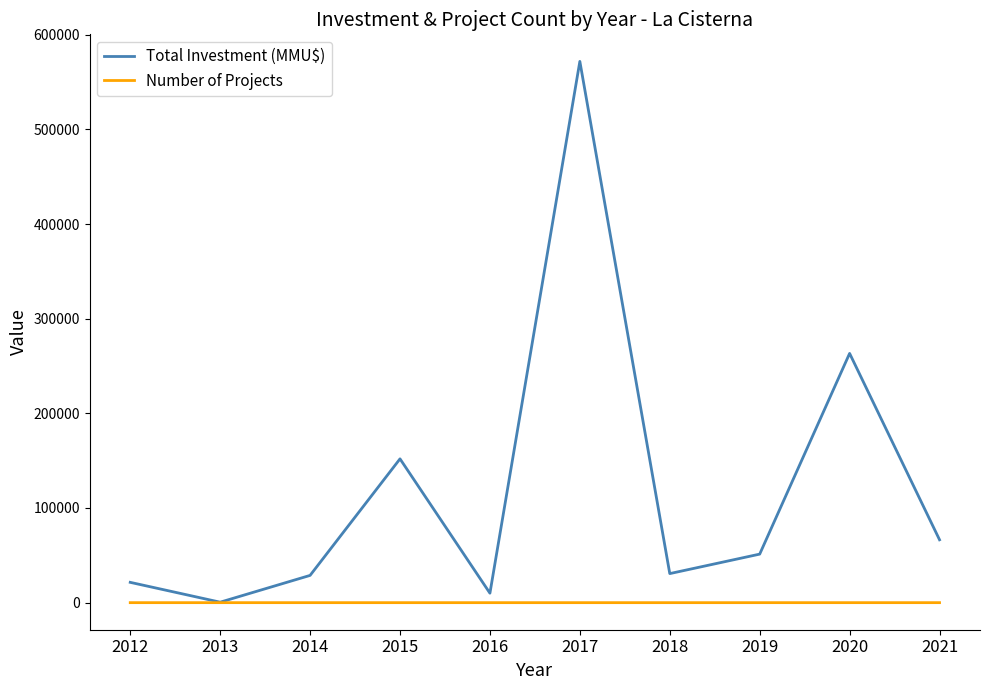

List the series in order of their overall mean, highest first.

Total Investment (MMU$), Number of Projects